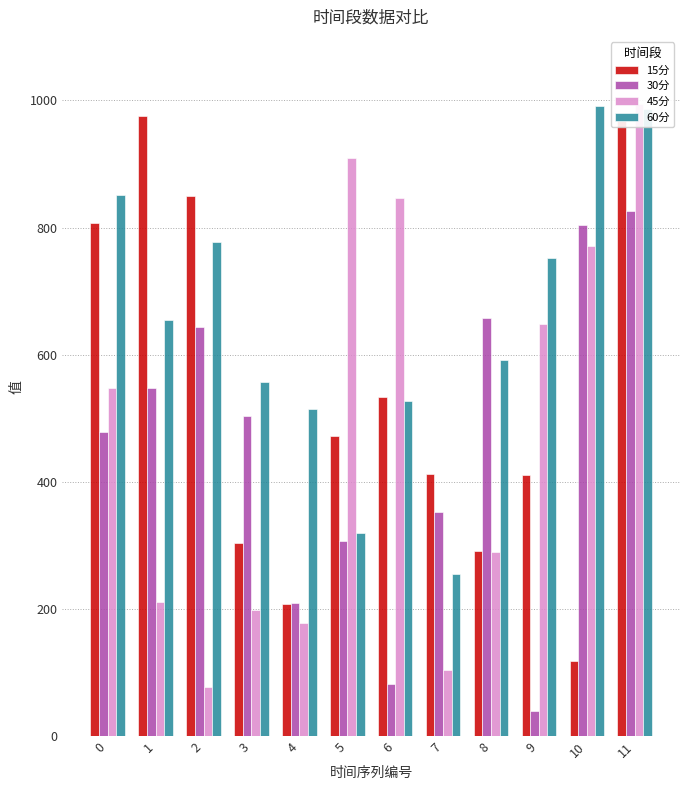

The value of 30分 at 2 is 643.6. True or false?

True